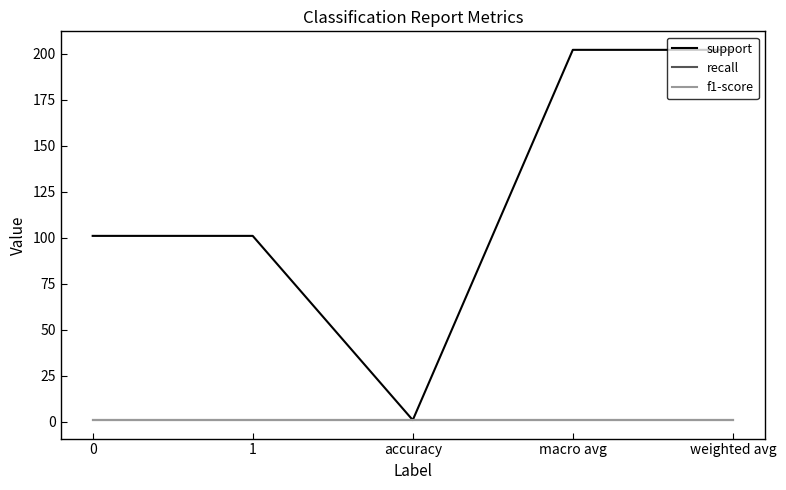

Does the chart have visible grid lines?

No